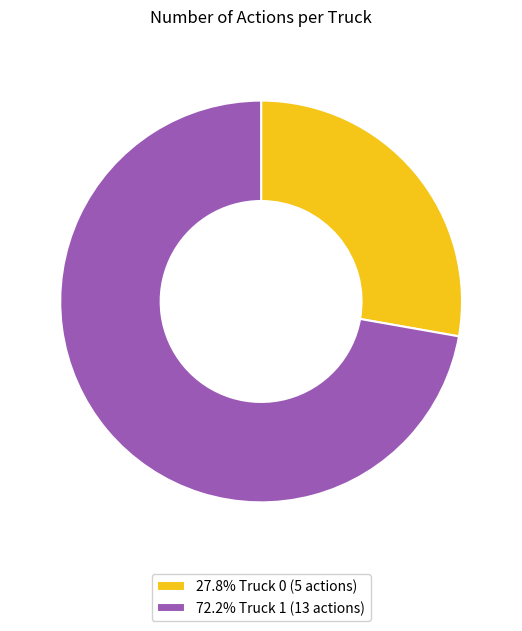

What is the ratio of the value at 72.2% Truck 1 (13 actions) to the value at 27.8% Truck 0 (5 actions)?

2.6